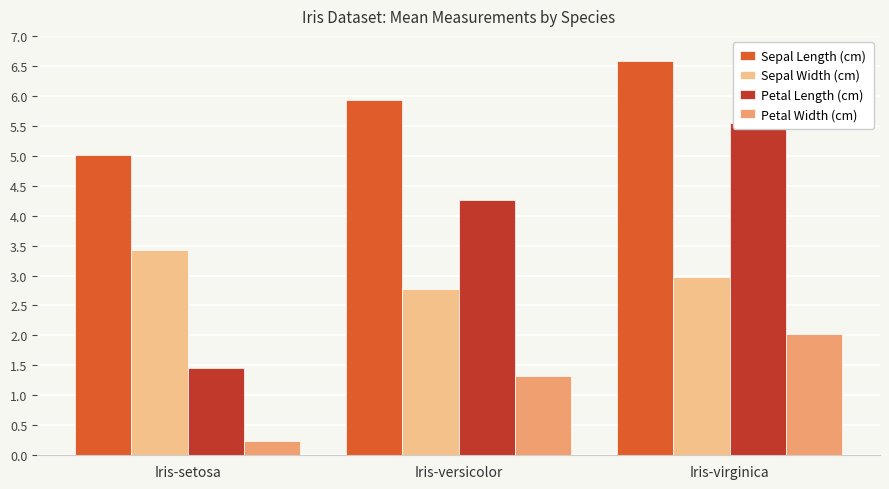

List the series in order of their overall mean, highest first.

Sepal Length (cm), Petal Length (cm), Sepal Width (cm), Petal Width (cm)